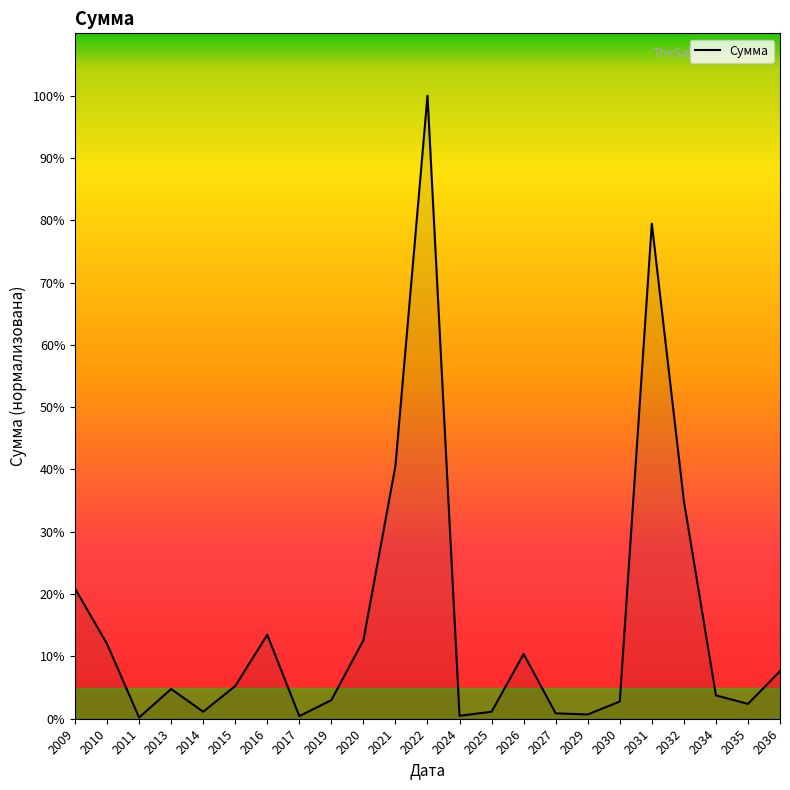

True or false: the data shows 133.4 at 2031.

False